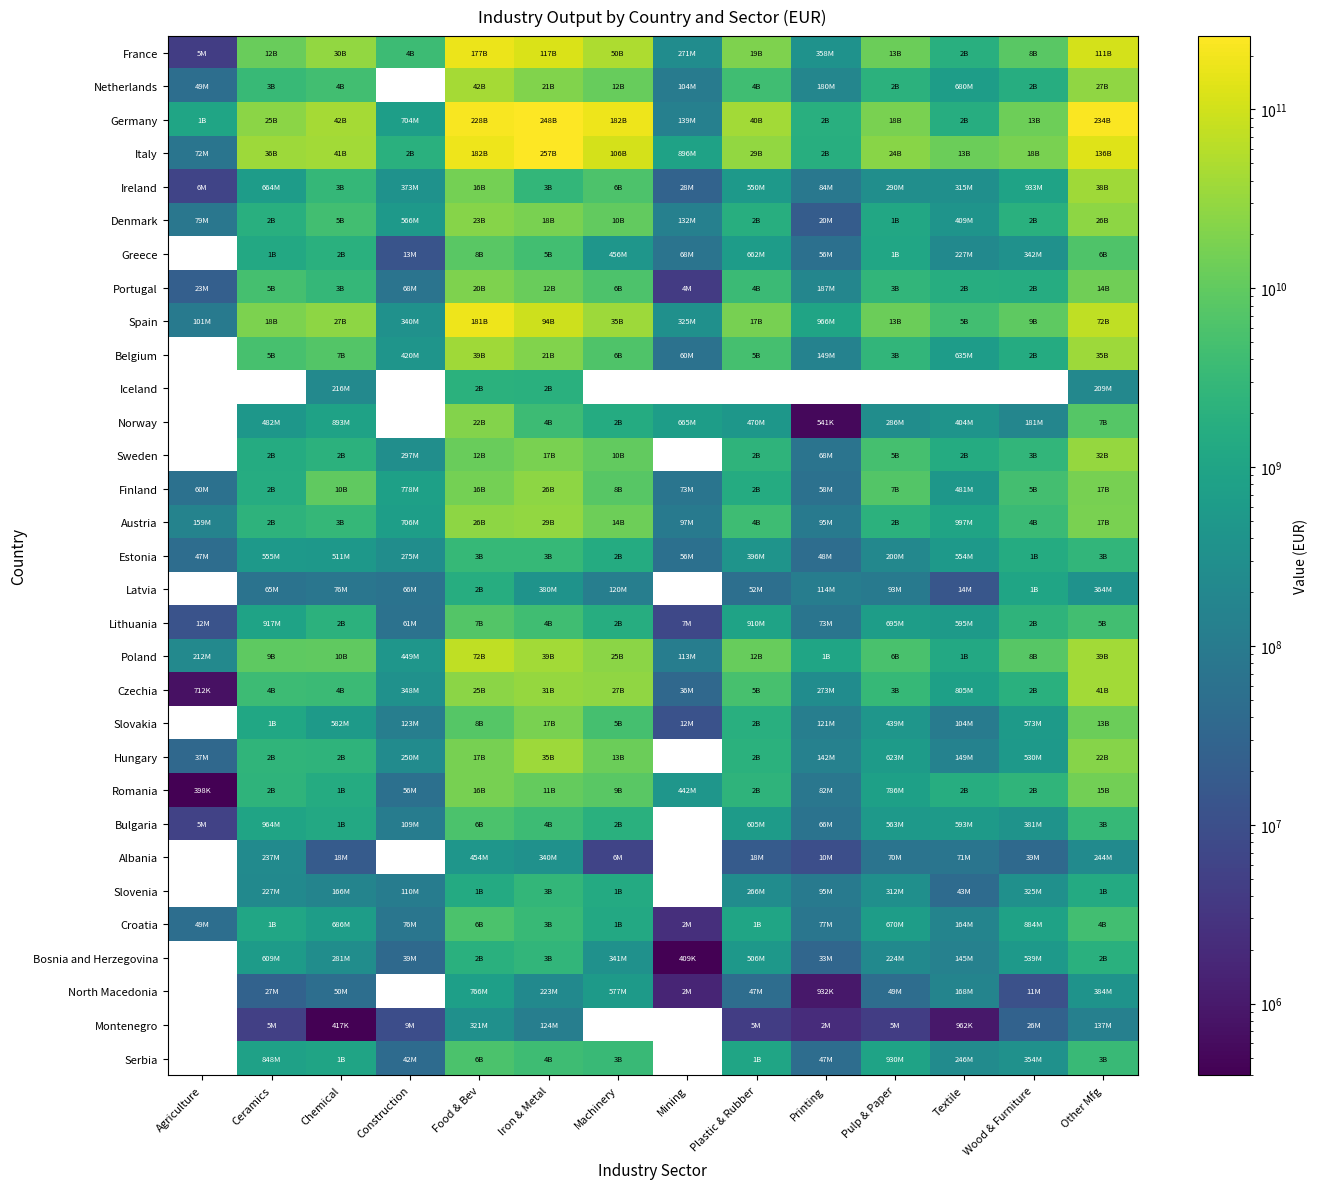

At which category is the sum across all series the highest?

Food & Bev